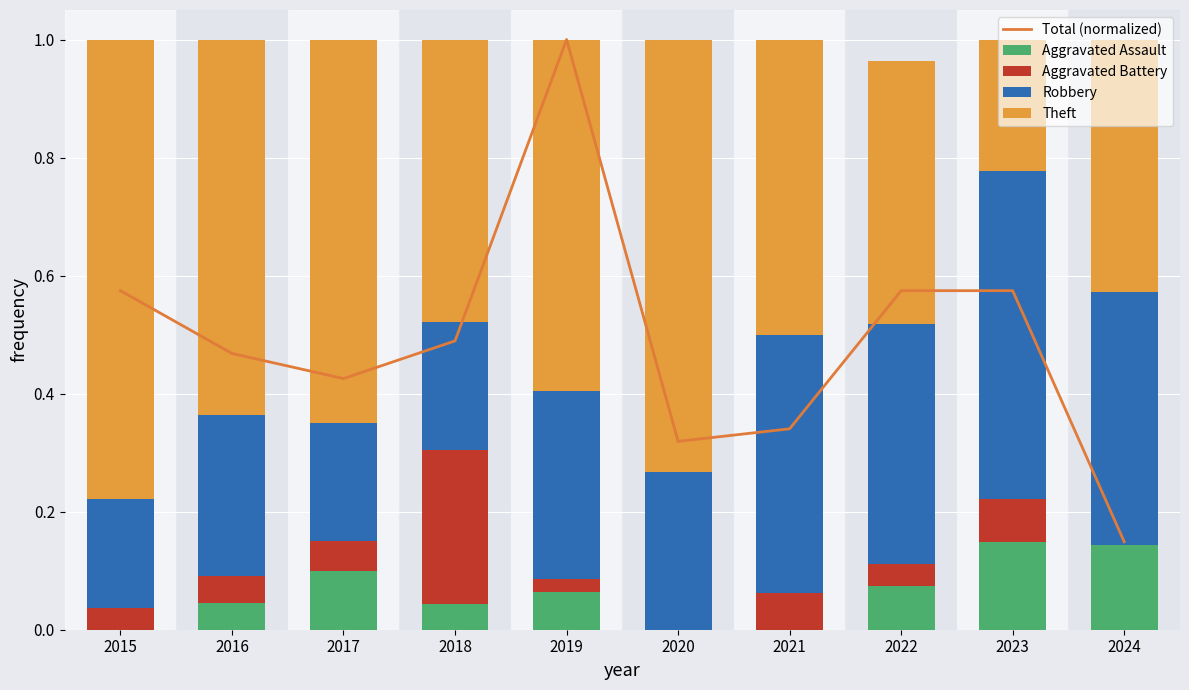

Reading left to right, extract all data points from this chart.

Total (normalized): 0.6	0.5	0.4	0.5	1.0	0.3	0.3	0.6	0.6	0.1
Aggravated Assault: 0.0	0.0	0.1	0.0	0.1	0.0	0.0	0.1	0.1	0.1
Aggravated Battery: 0.0	0.0	0.1	0.3	0.0	0.0	0.1	0.0	0.1	0.0
Robbery: 0.2	0.3	0.2	0.2	0.3	0.3	0.4	0.4	0.6	0.4
Theft: 0.8	0.6	0.7	0.5	0.6	0.7	0.5	0.4	0.2	0.4